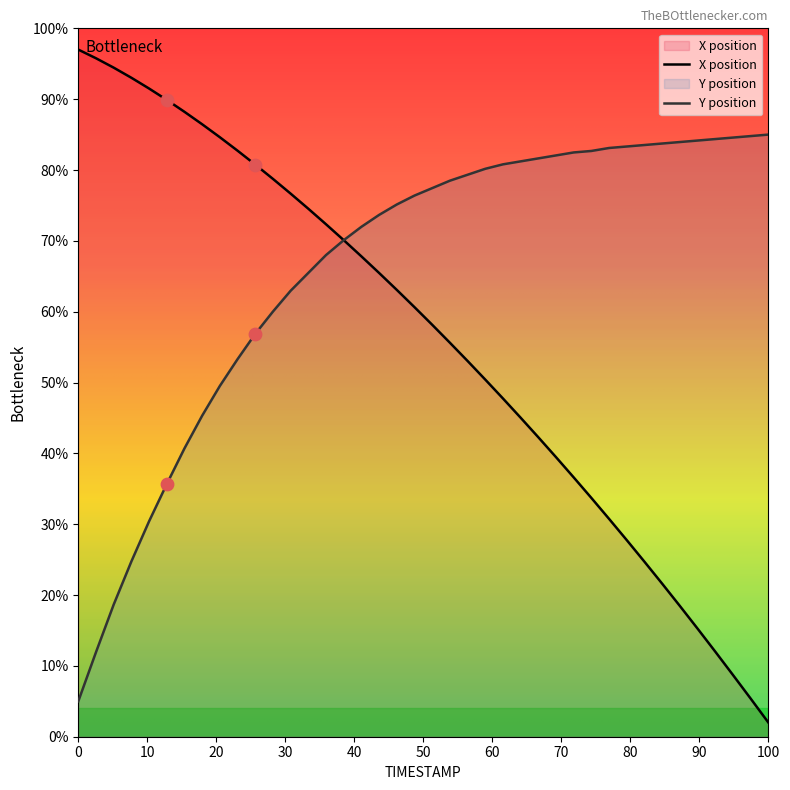

Which series has the largest total across all categories?

Y position